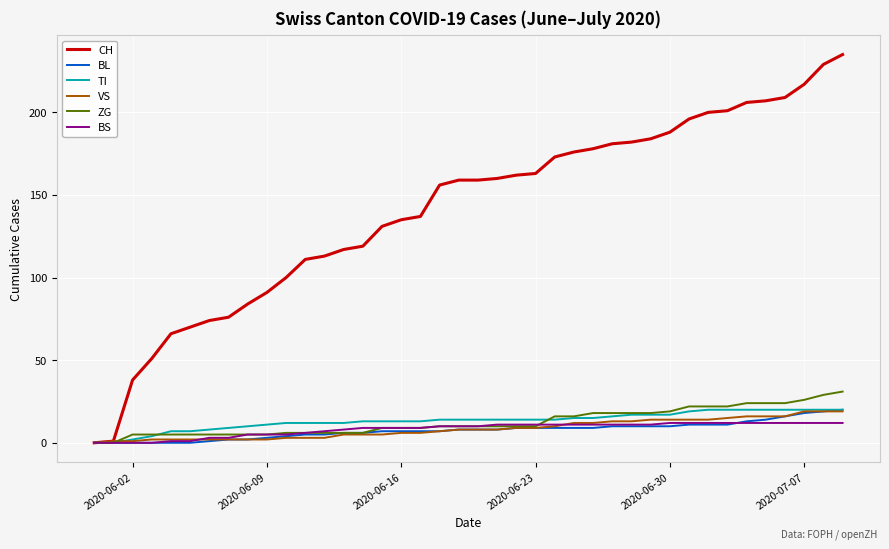

Which series has the widest spread of values?

CH